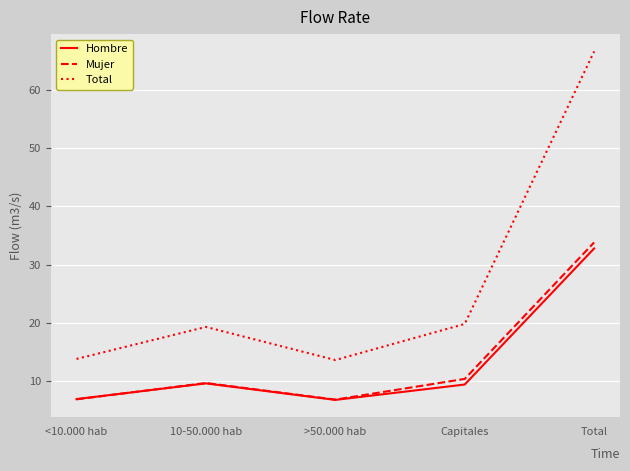

What is the maximum value for Mujer?

33.8